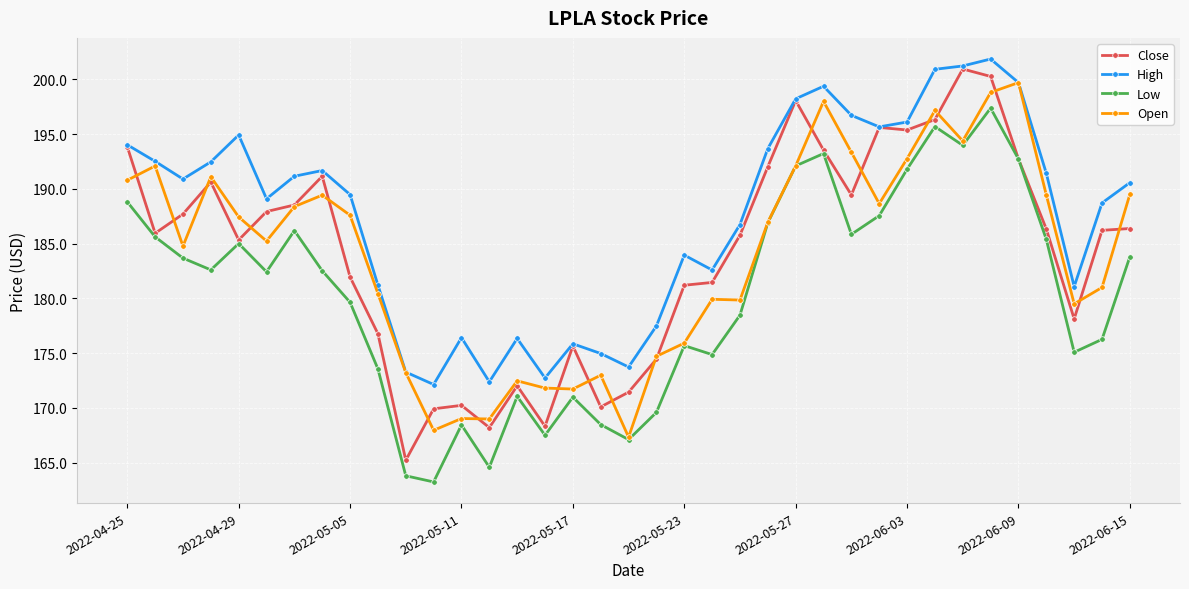

At how many categories does at least one series exceed 166?

37